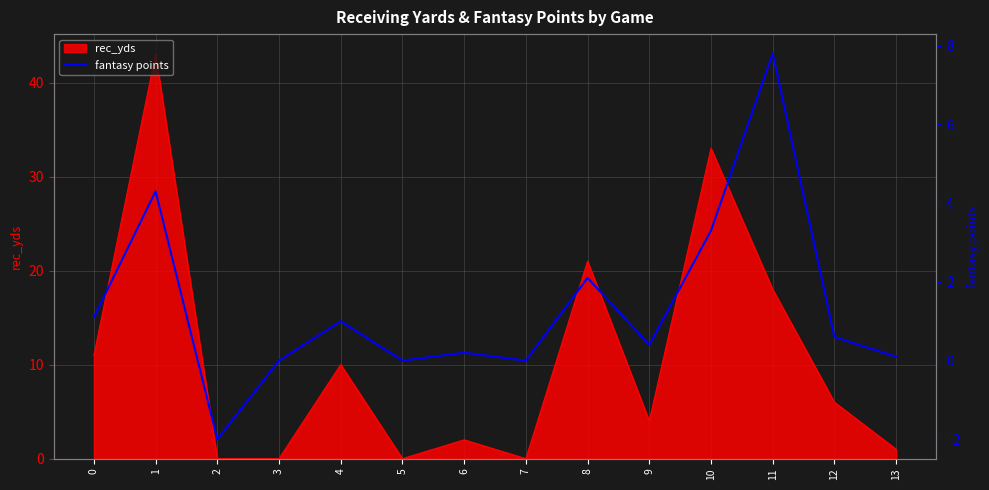

The rec_yds series shows 33 at 8. True or false?

False